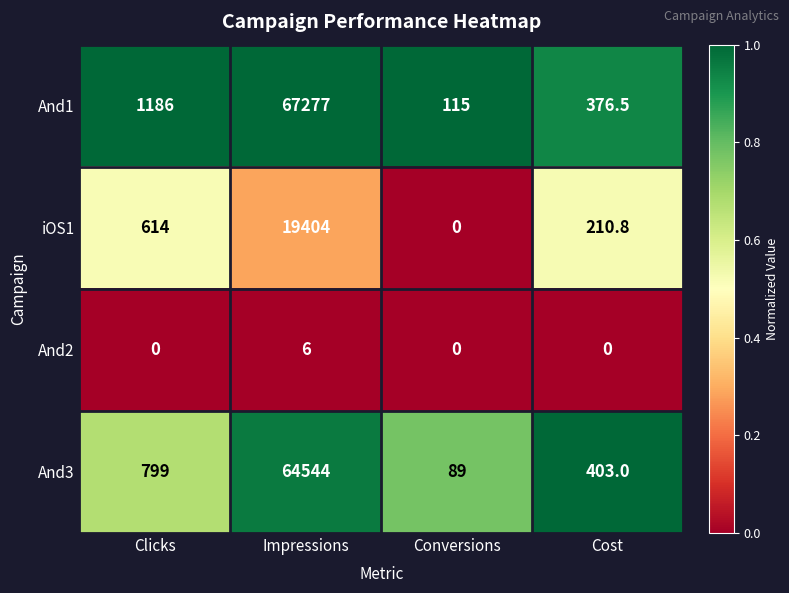

At which category does the chart reach its peak across all series?

Impressions